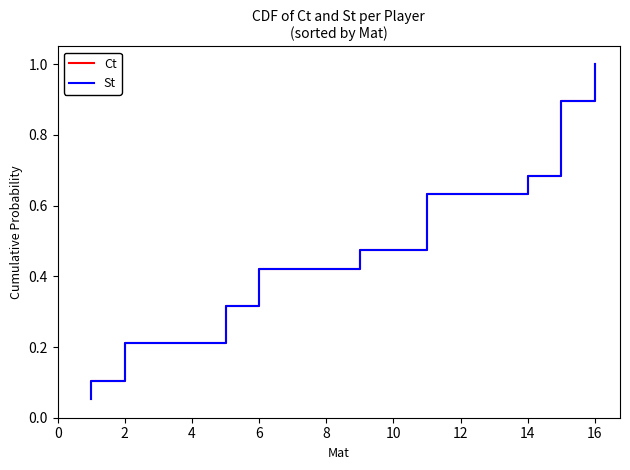

True or false: St and Ct cross at least once.

False